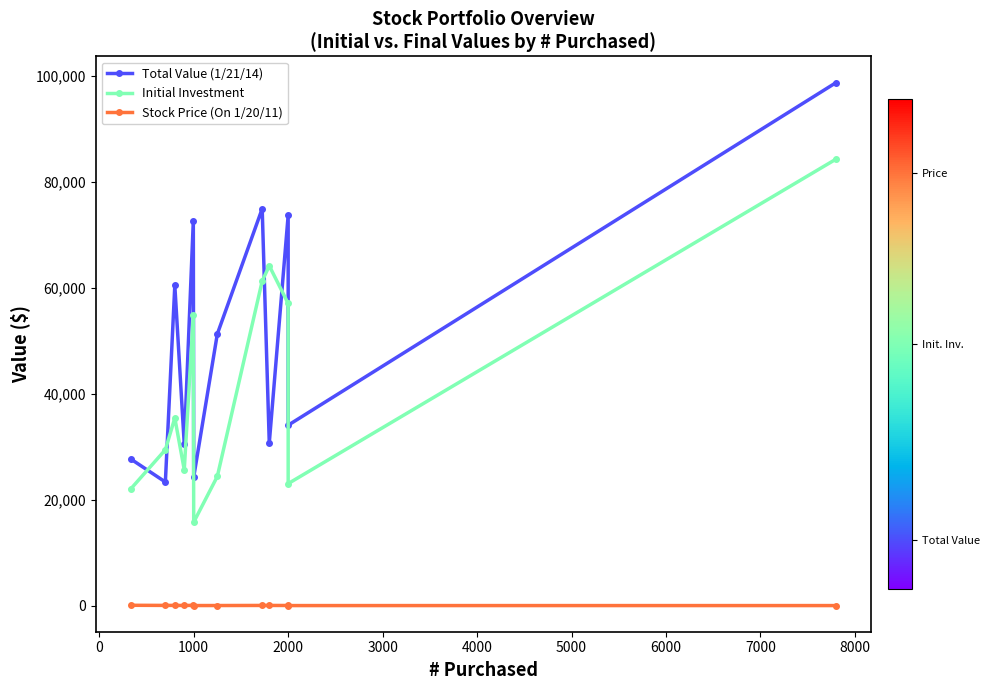

Reading left to right, list all the values displayed in this chart.

Total Value (1/21/14): 27658.5	23324.0	60424.0	30456.0	72648.2	24240.0	51250.0	74882.2	30690.0	73640.0	34040.0	98670.0
Initial Investment: 22024.0	29407.0	35400.0	25641.0	54780.0	15740.0	24375.0	61237.5	64116.0	57000.0	23020.0	84240.0
Stock Price (On 1/20/11): 65.9	42.0	44.2	28.5	55.0	15.7	19.5	35.5	35.6	28.5	11.5	10.8